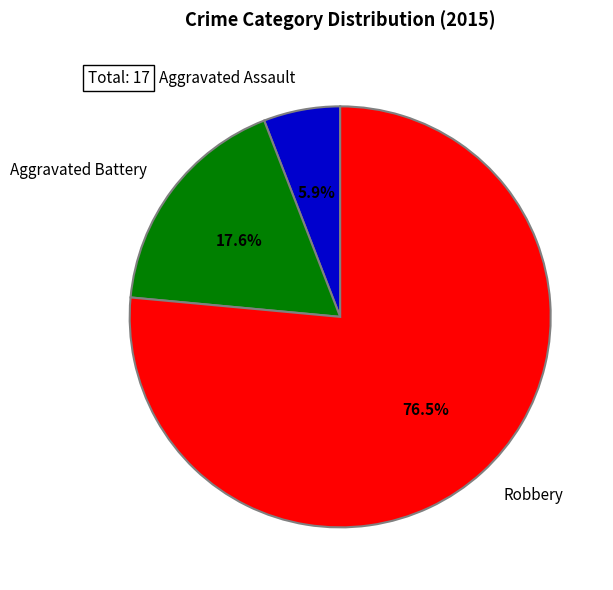

Do Aggravated Battery and Robbery together represent more than half of the pie?

Yes